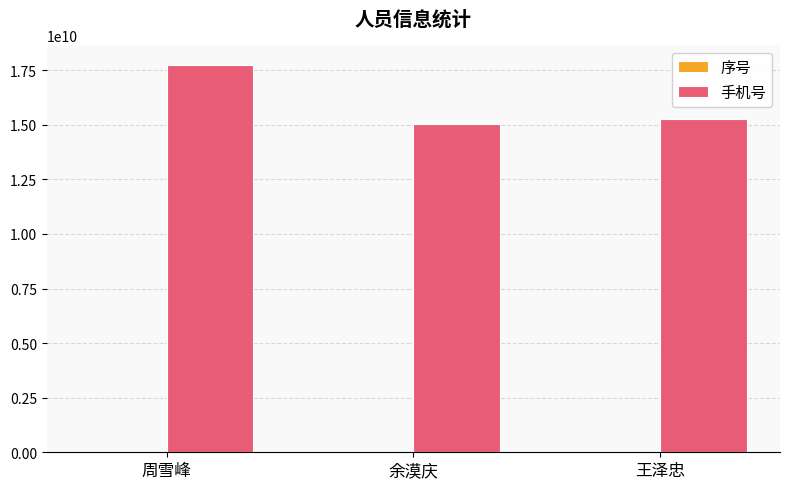

Count the number of data series in this chart.

2